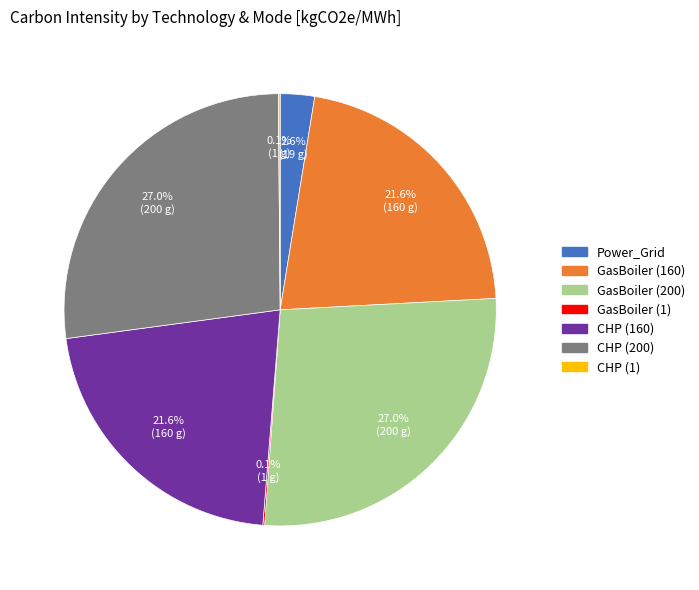

What is the total percentage of GasBoiler (200) and CHP (200)?

54.0%